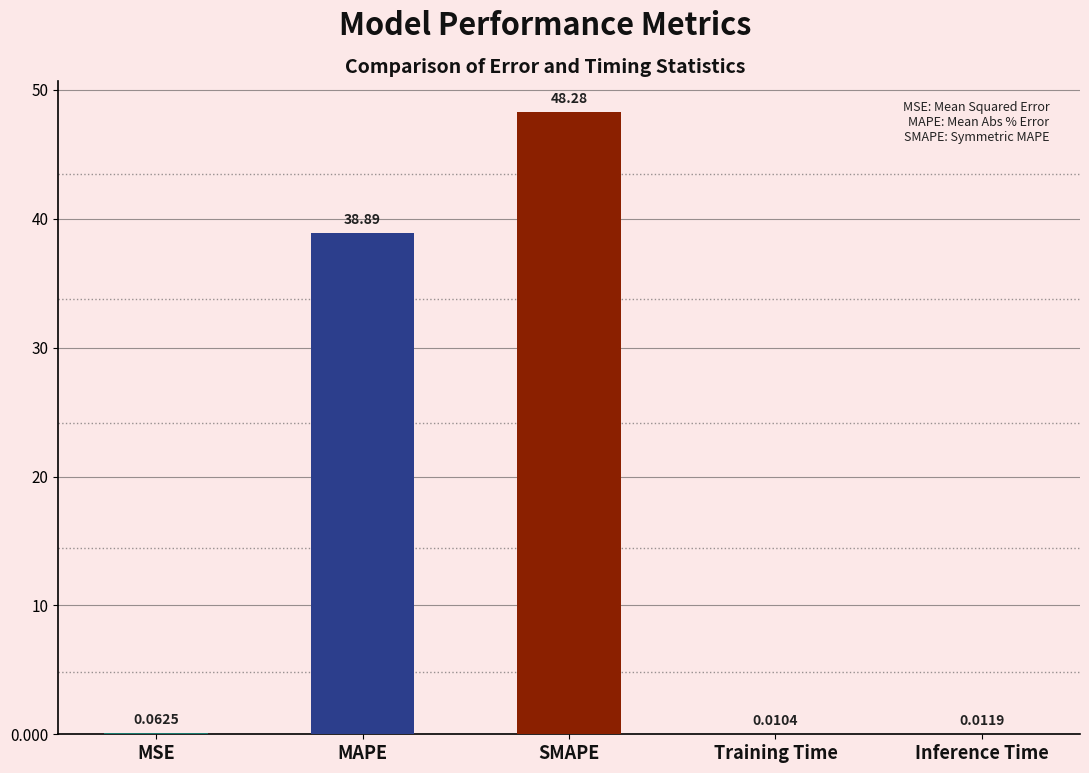

Where is the data nearest to the value 24?

MAPE